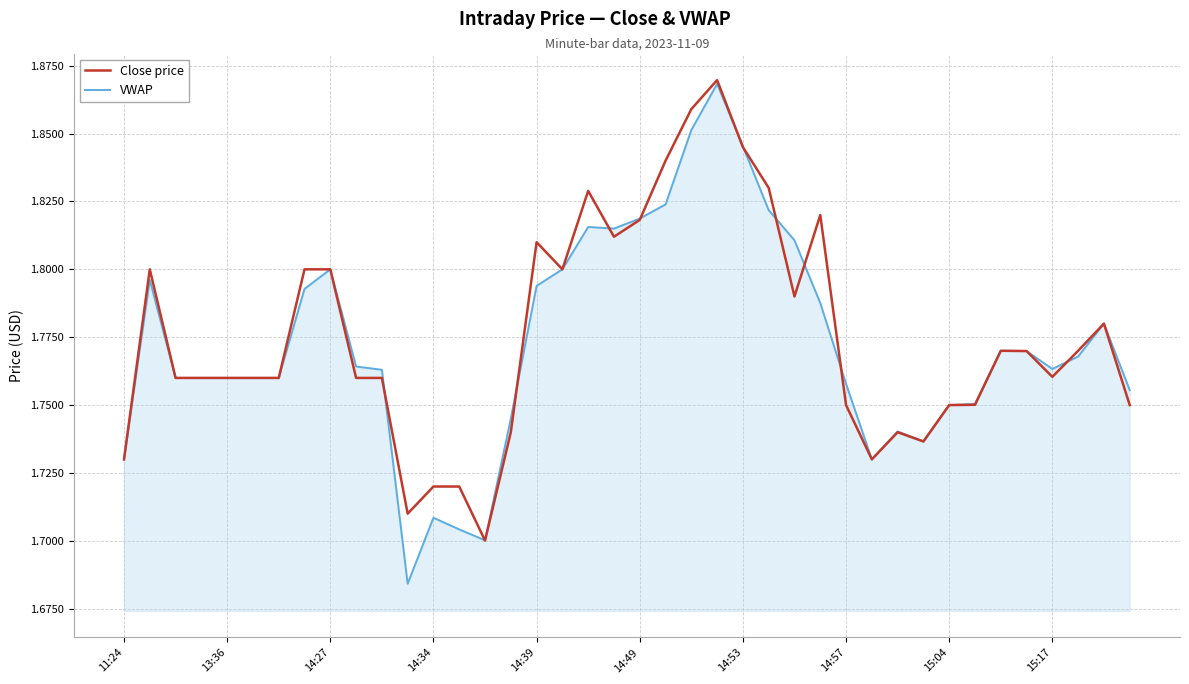

Which series has the widest spread of values?

VWAP